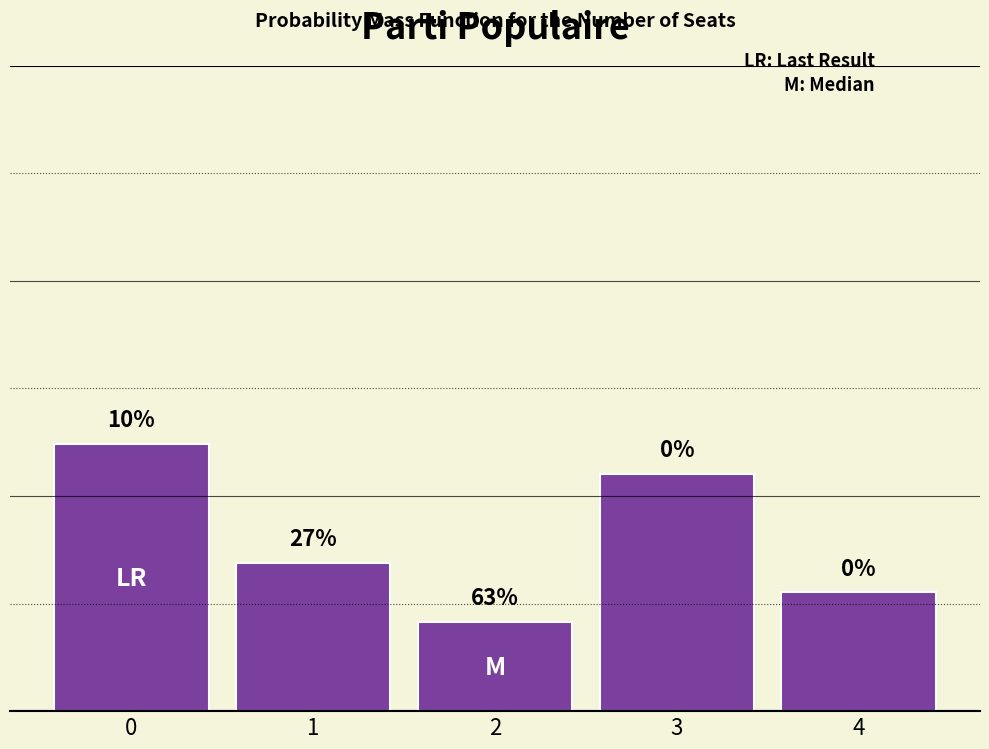

Does the chart contain any negative values?

No